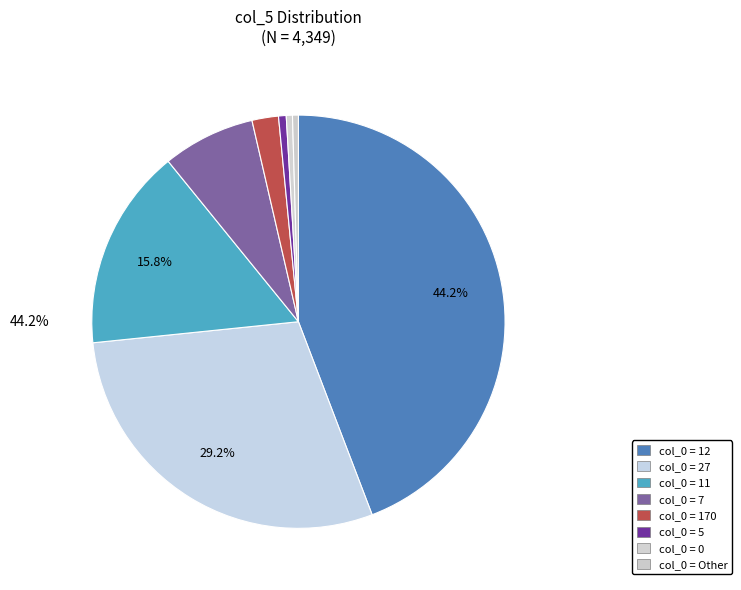

Which has a higher value, 0 or 11?

11